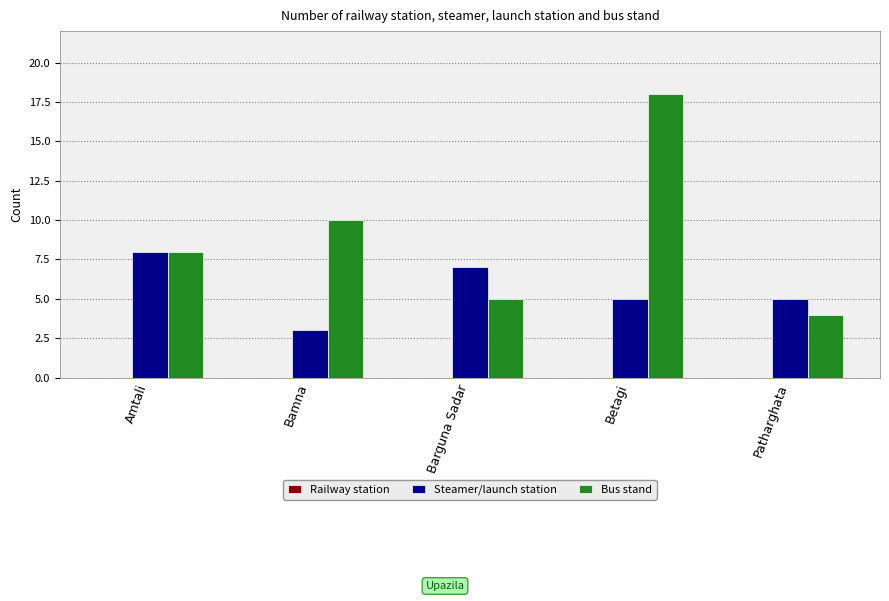

What is the total value across all series at Betagi?

23